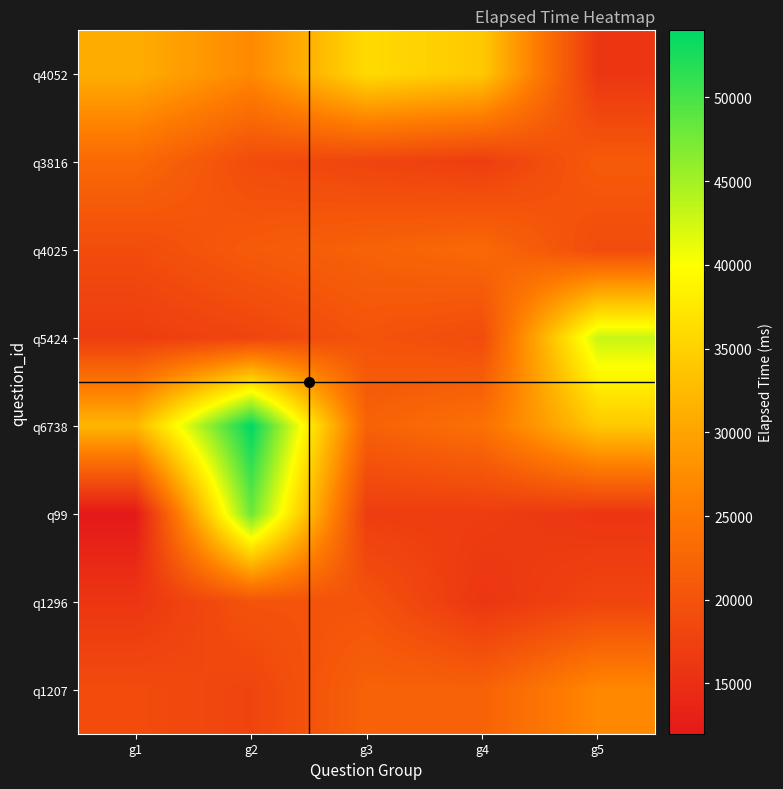

What is the smallest value displayed?

12000